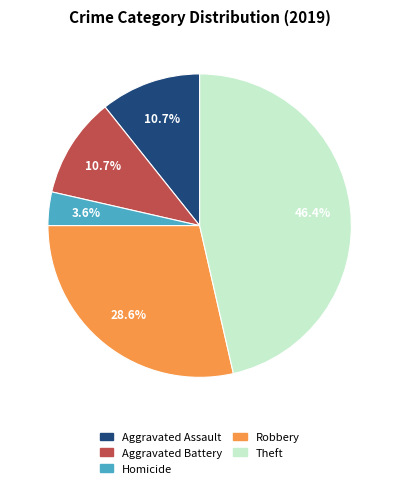

Does any single category account for the majority?

No